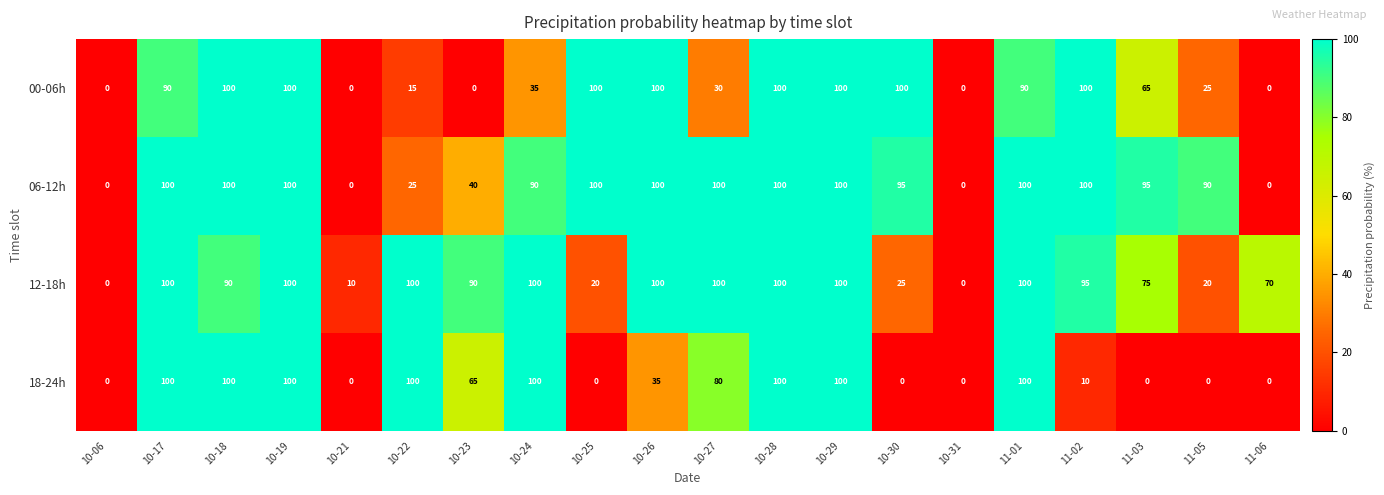

The 12-18h series shows 100 at 10-28. True or false?

True